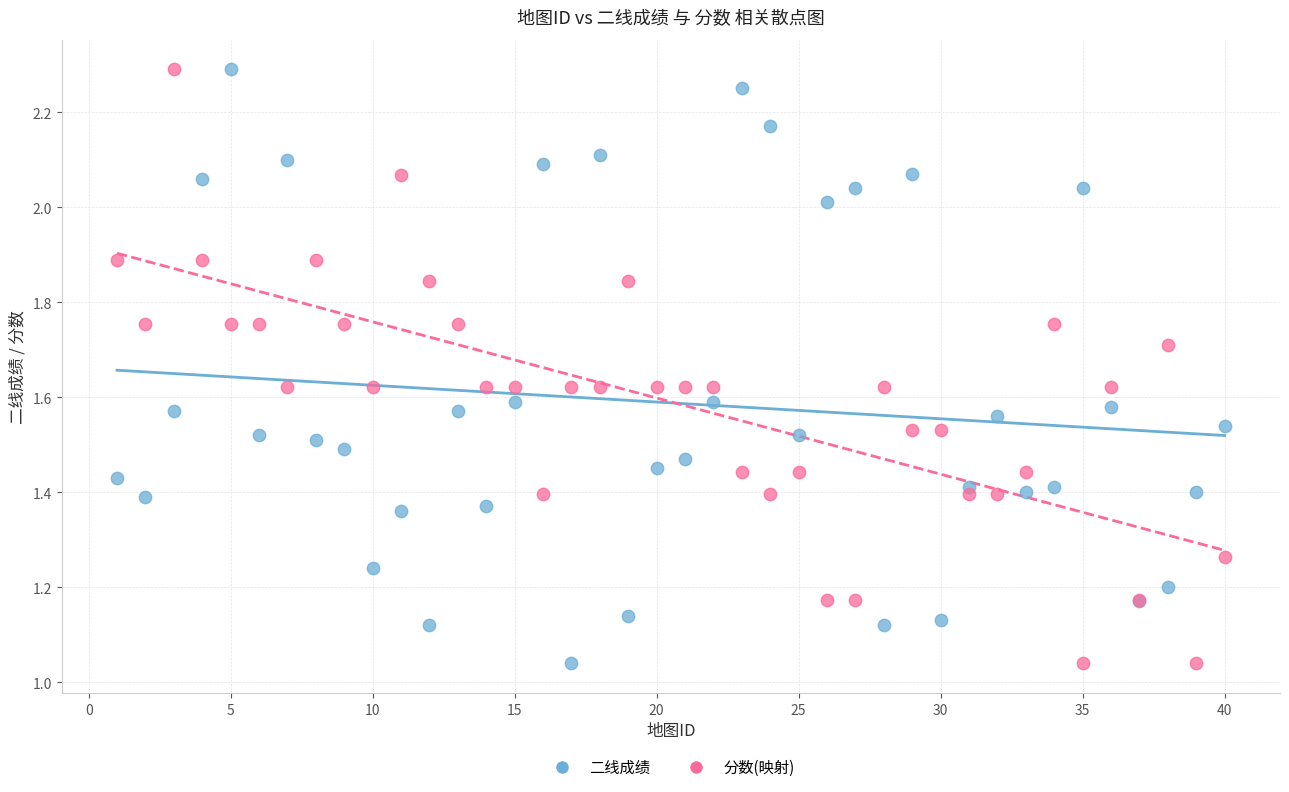

What is the X range (max minus min) for the scatter plot?

39.0